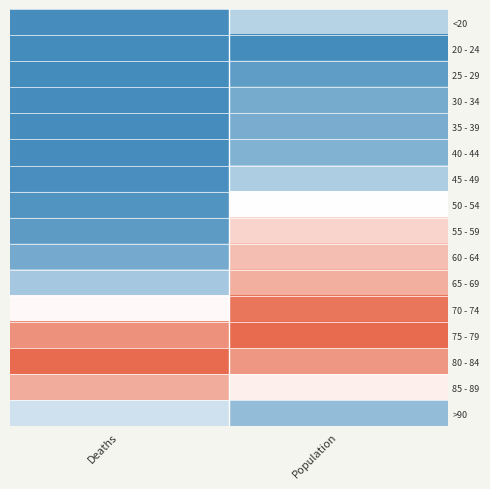

Rank the series at Deaths from highest to lowest value.

80 - 84, 75 - 79, 85 - 89, 70 - 74, >90, 65 - 69, 60 - 64, 55 - 59, 50 - 54, 45 - 49, 40 - 44, <20, 35 - 39, 30 - 34, 20 - 24, 25 - 29